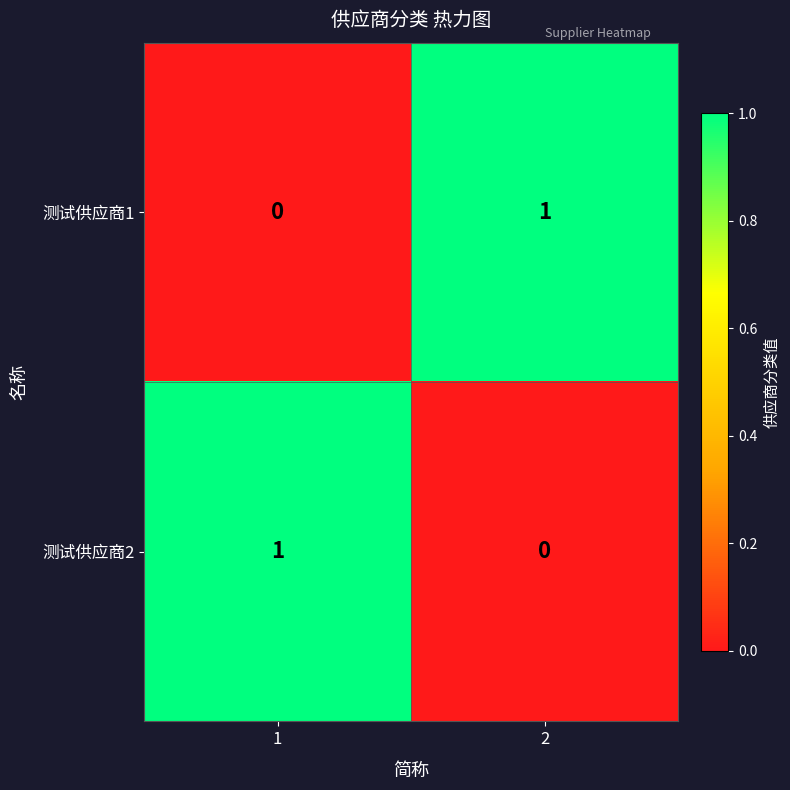

True or false: 测试供应商1 has a value of -1 at 1.

False